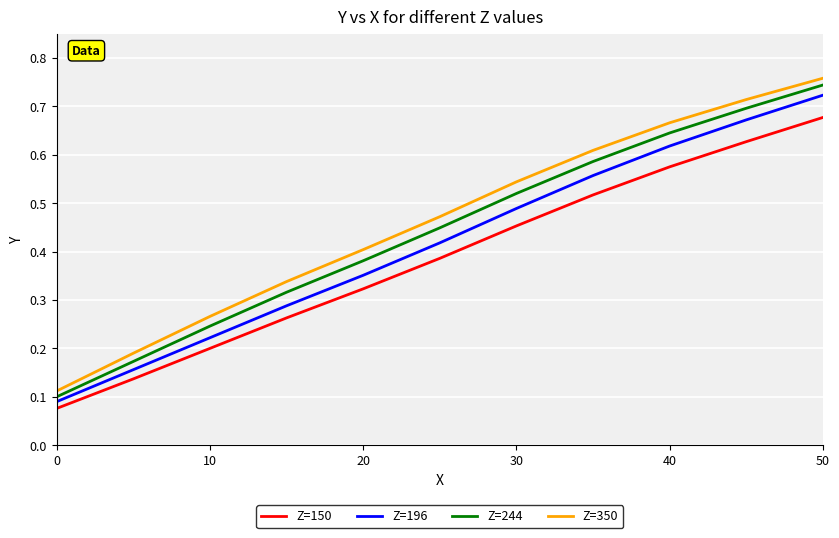

True or false: Z=244 has more than 0 interior local peaks.

False